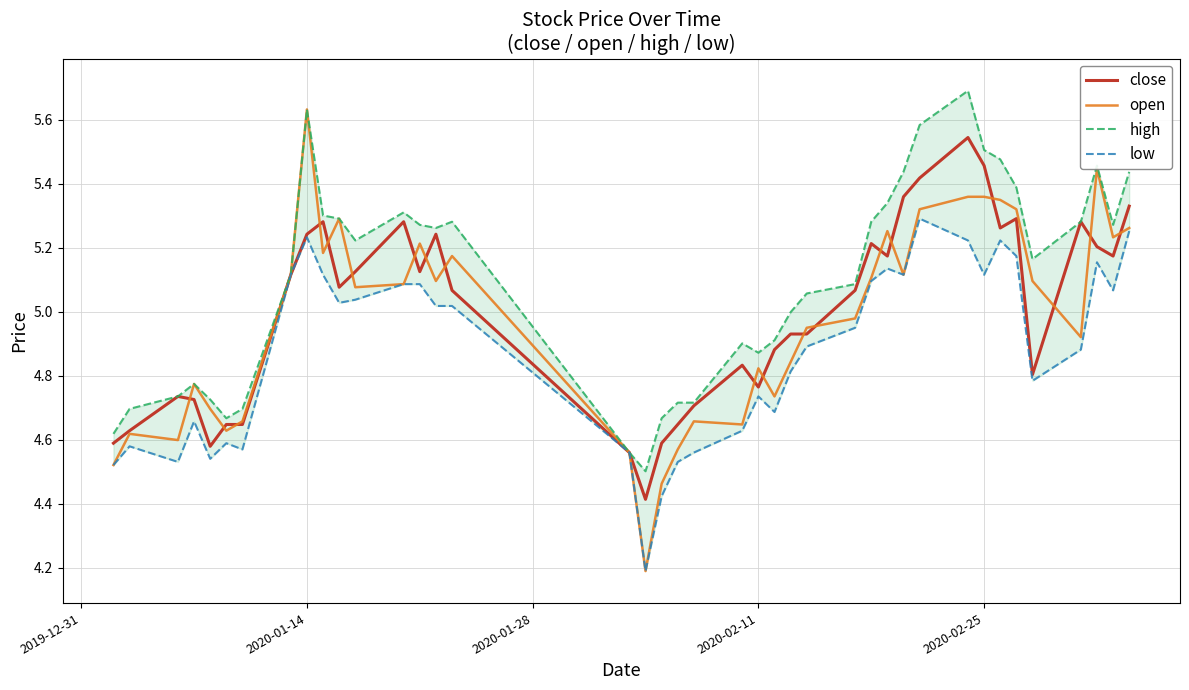

Which series has the largest total across all categories?

high